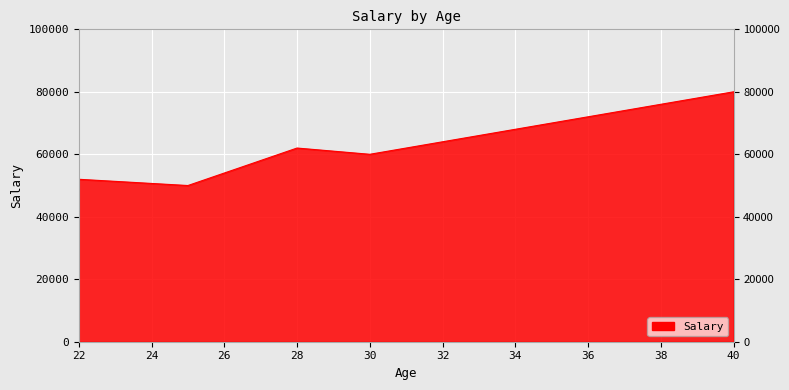

What is the difference between the second highest and minimum values?

12000